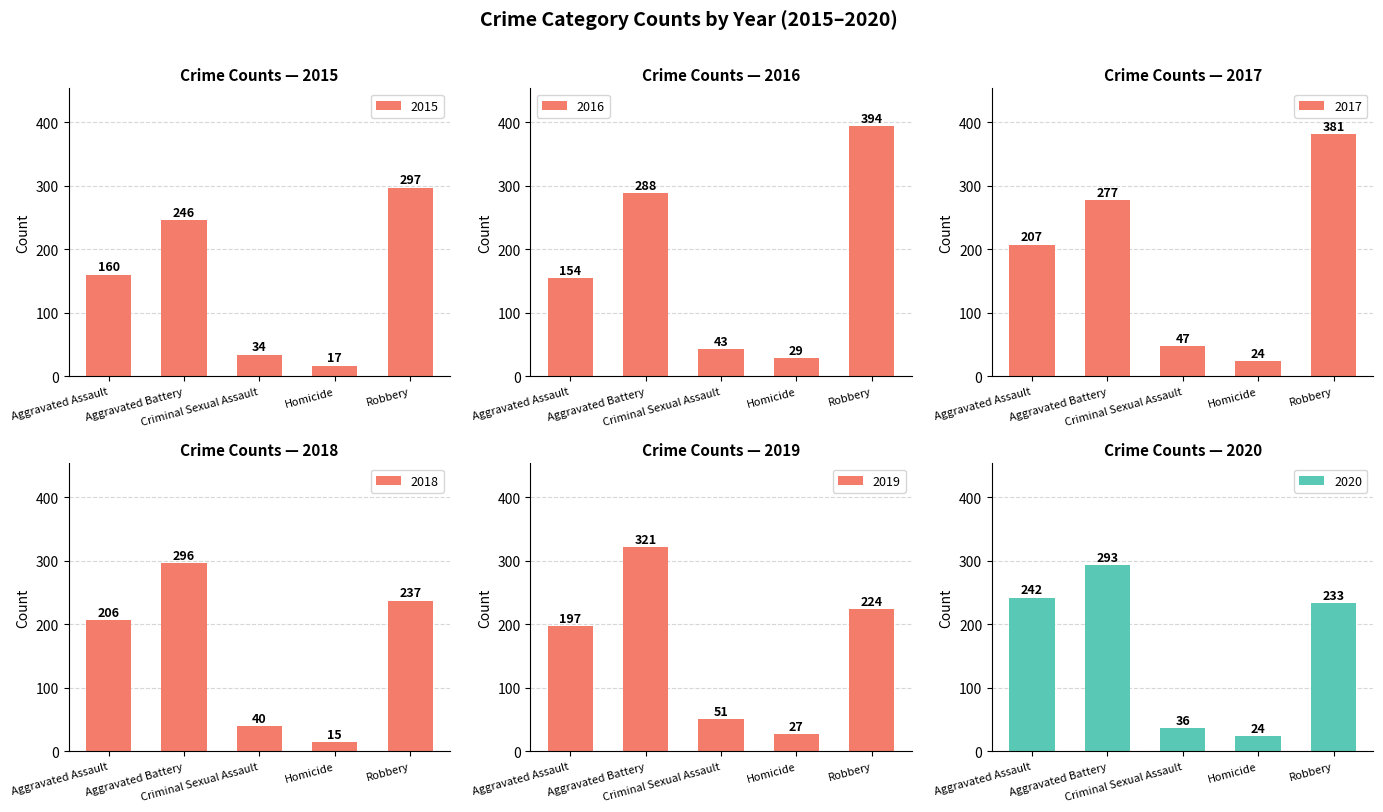

What is the label of the 4th bar from the right?

Aggravated Battery